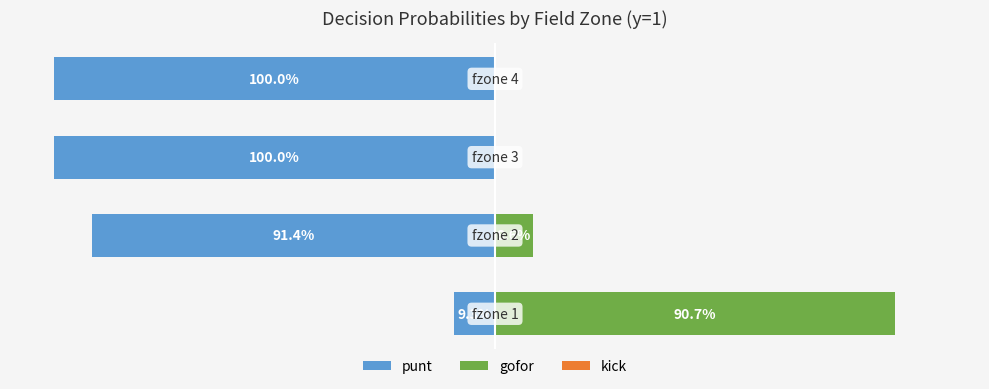

What is the lowest value of the kick series?

0.6